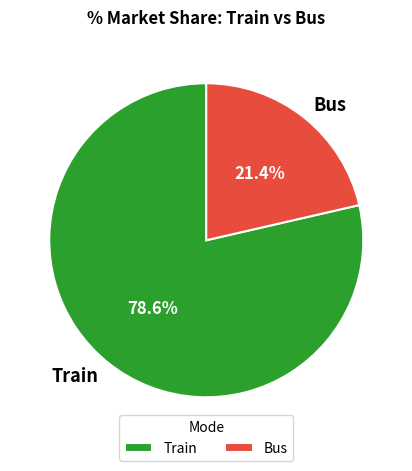

Count the number of slices in the pie.

2